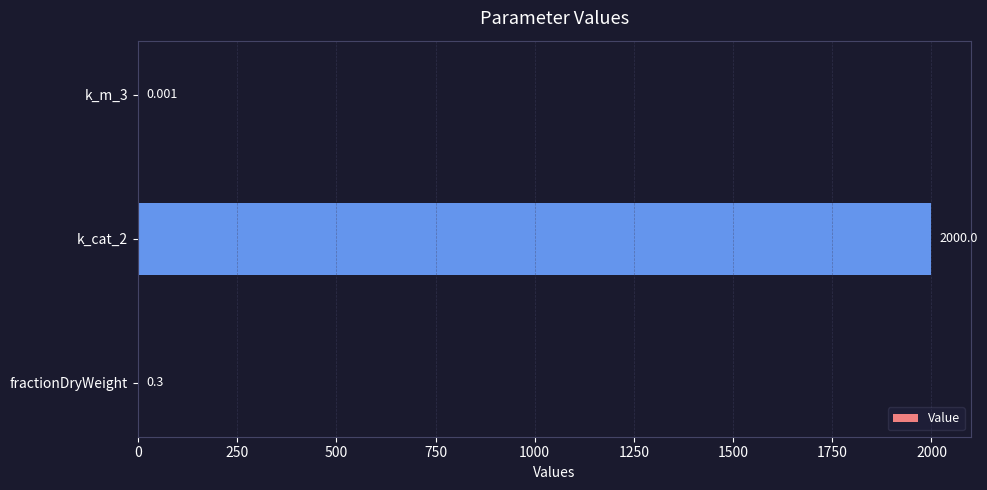

Where is the data nearest to the value 1000?

fractionDryWeight